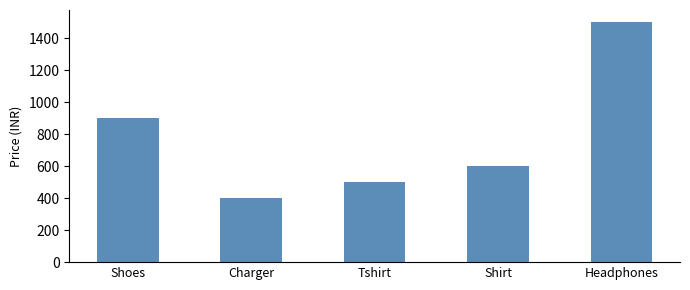

Count the number of data series in this chart.

1